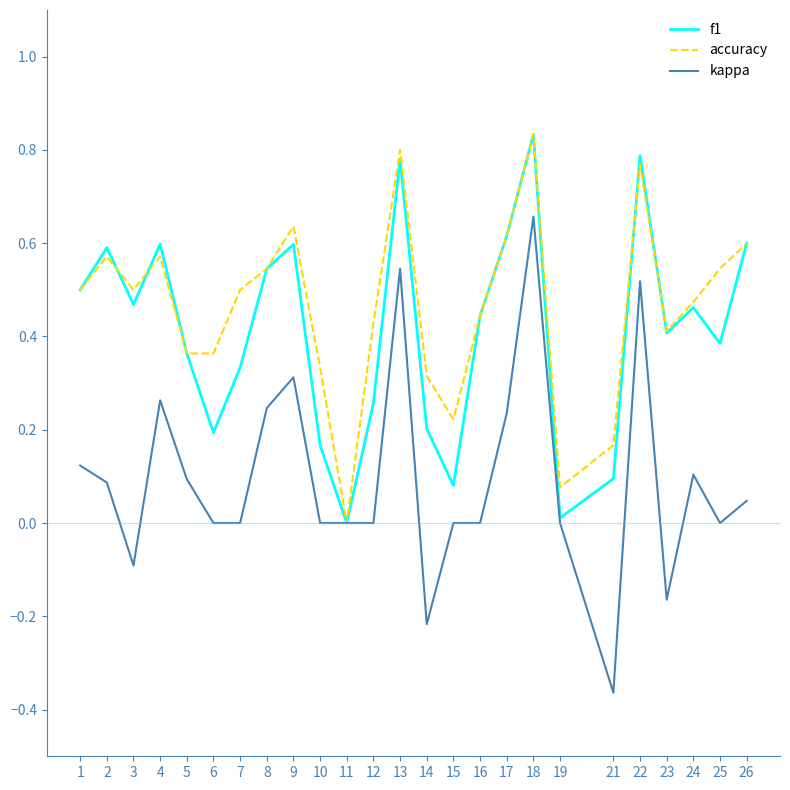

True or false: f1 and accuracy cross at least once.

True